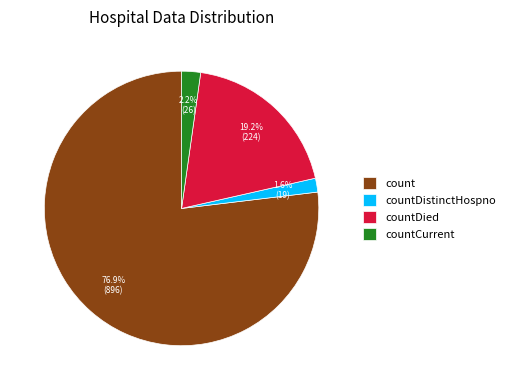

Which has a higher value, countDied or countDistinctHospno?

countDied